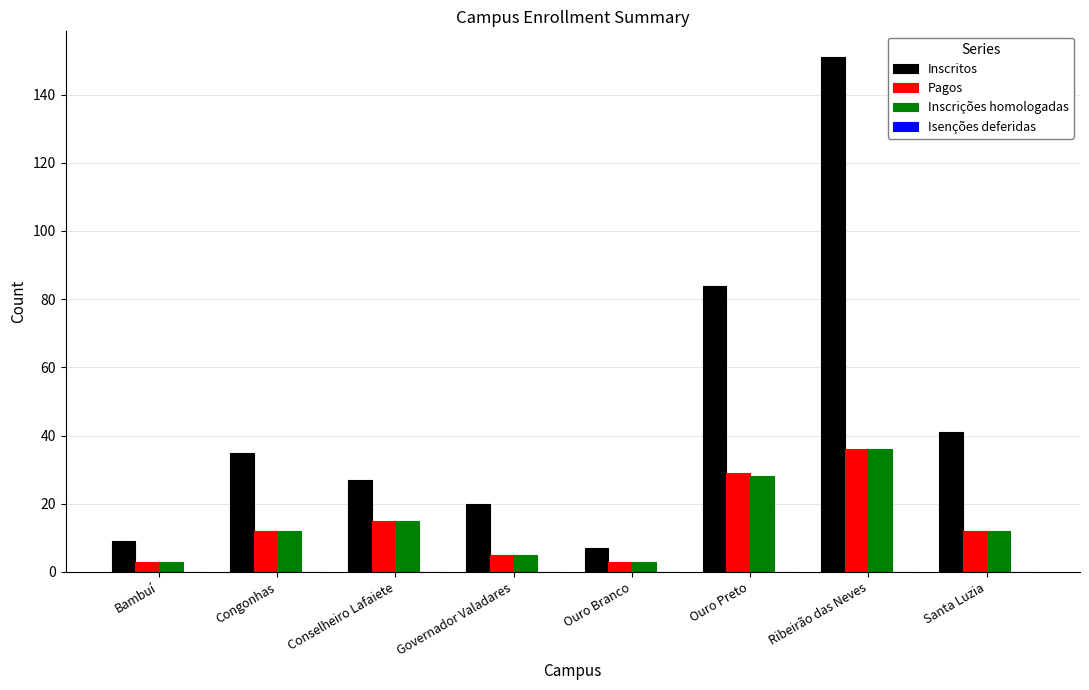

Between Ouro Branco and Ribeirão das Neves, which series saw the biggest shift?

Inscritos